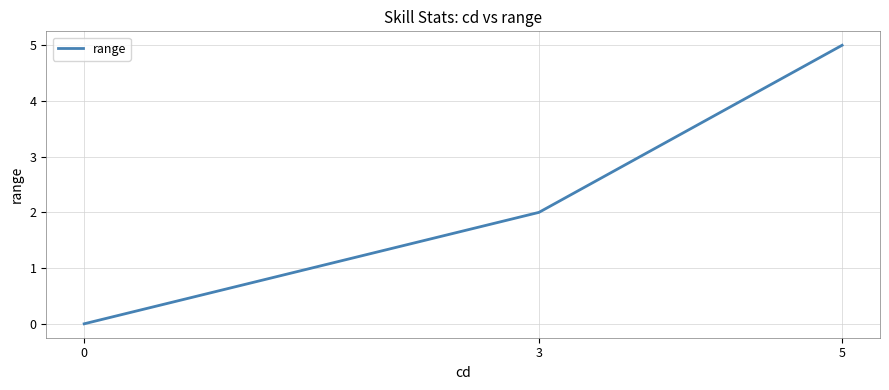

How many lines are shown in the chart?

1